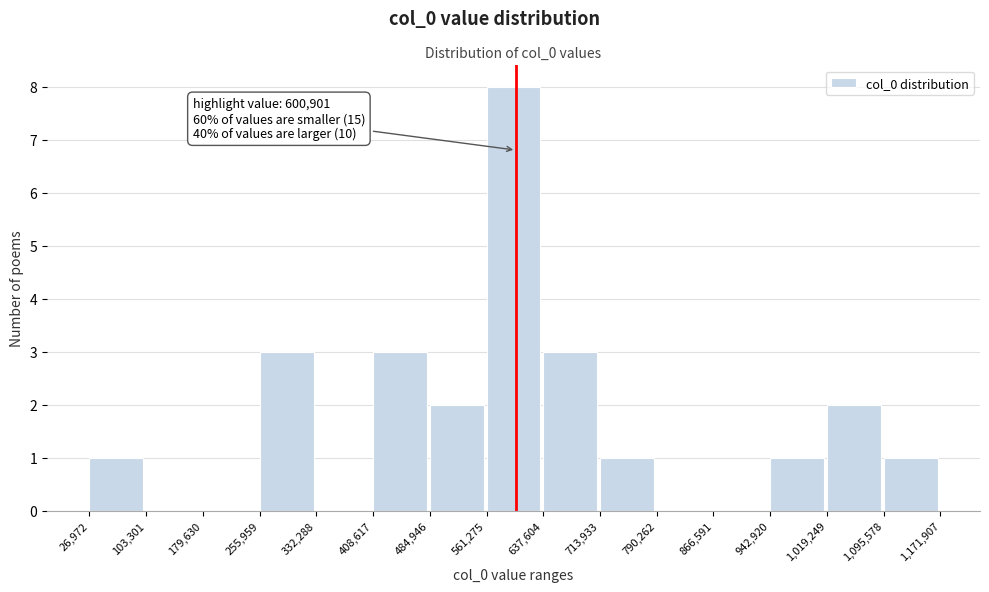

Over which range of the x-axis is the bar tallest?

561,275 to 637,604